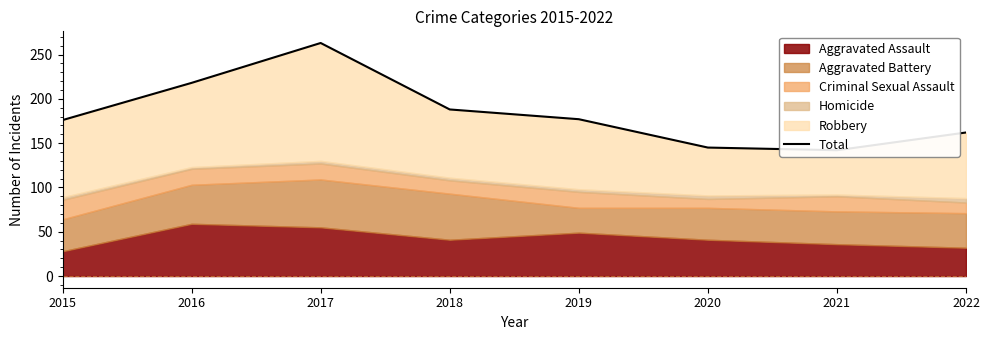

True or false: the data shows 162 at 2022.

True